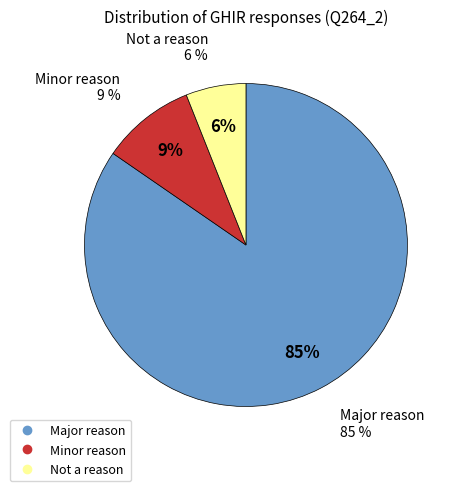

To the nearest percent, what portion does Minor reason represent?

9%